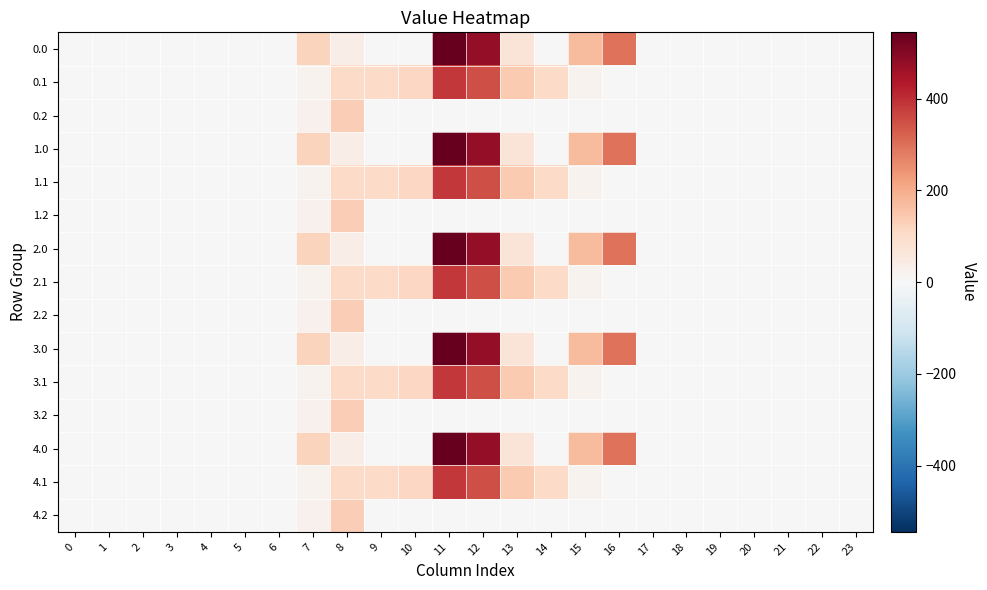

How many categories are shown in the chart?

24